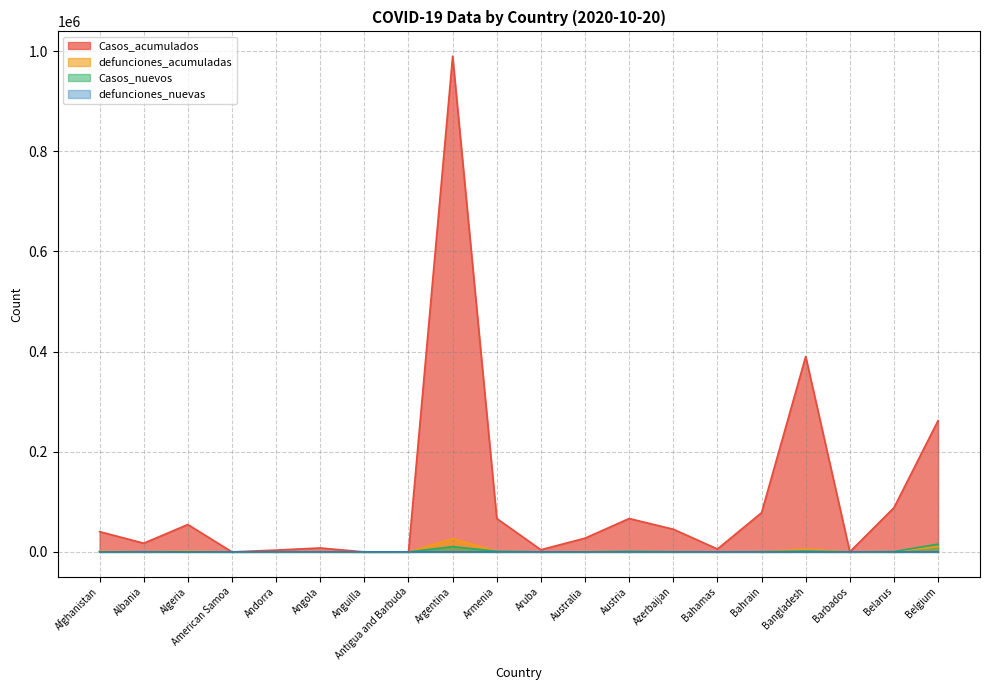

Is the value of Casos_acumulados at Antigua and Barbuda greater than the value of defunciones_nuevas at American Samoa?

Yes